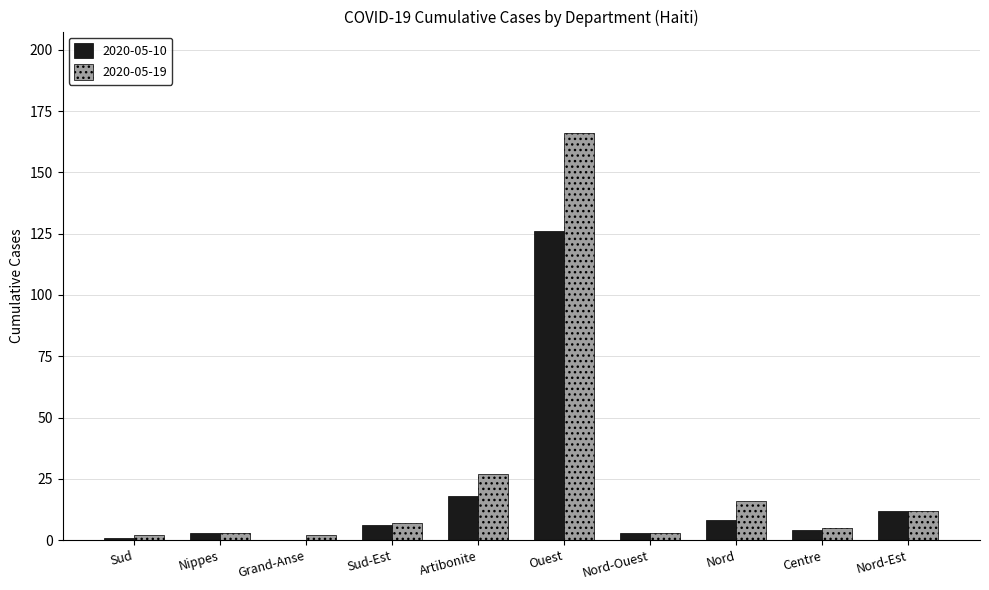

Which category has the highest value across all series?

Ouest